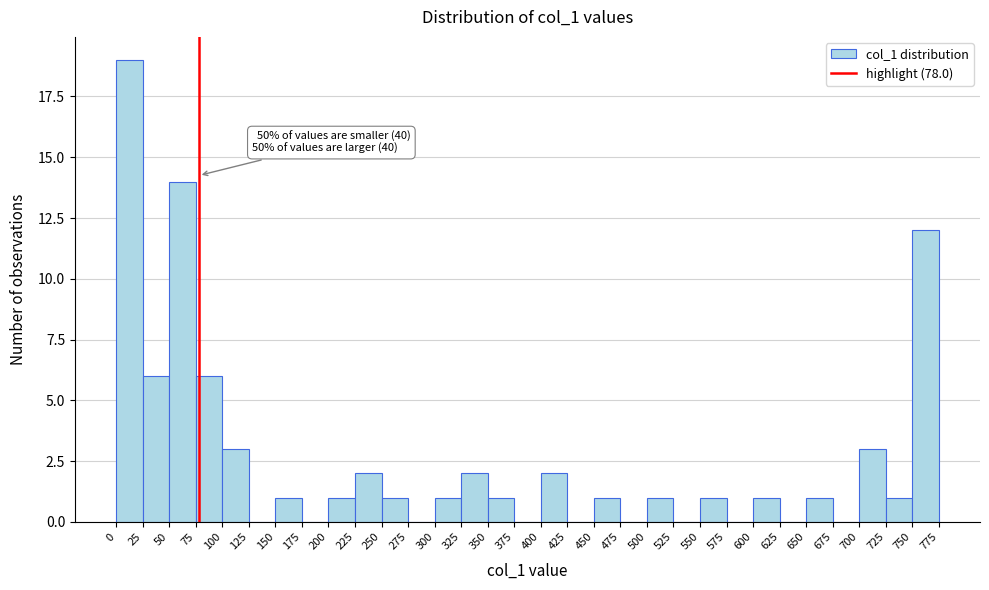

Over which range of the x-axis is the bar tallest?

0 to 25